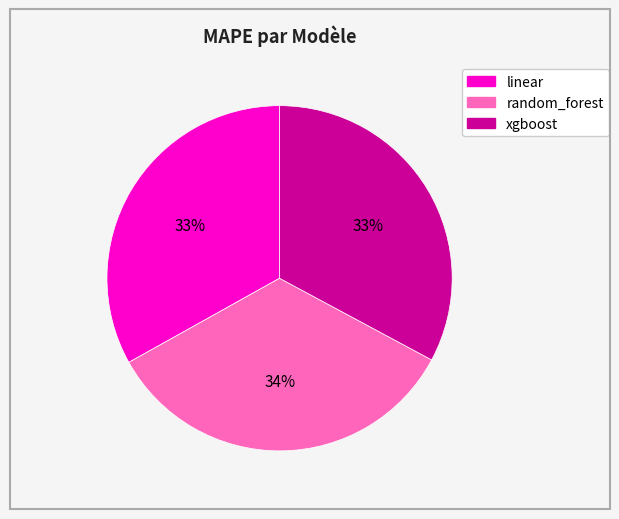

Is the sum of xgboost and linear greater than half?

Yes